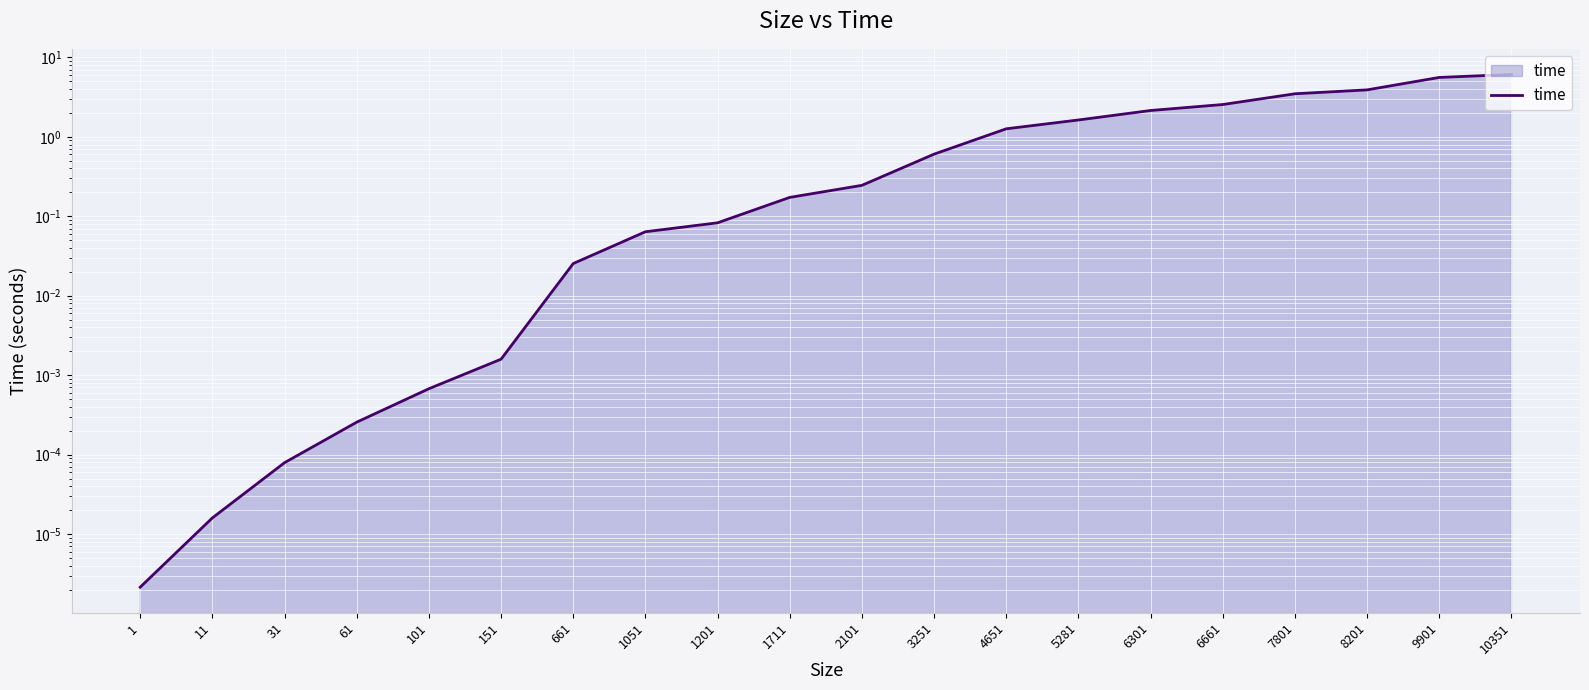

How many lines are shown in the chart?

1